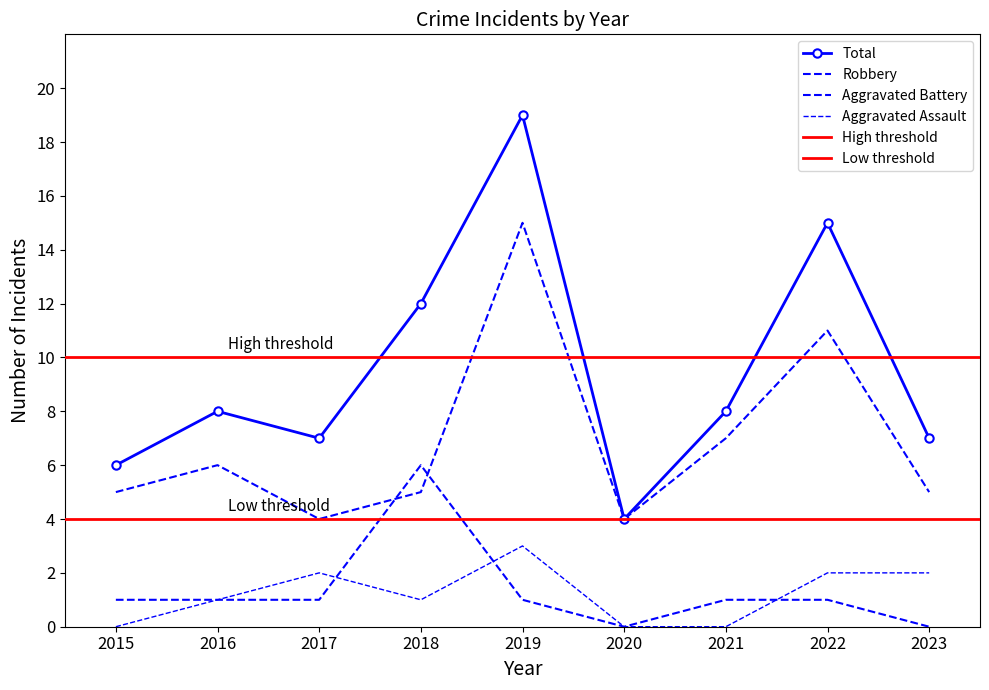

Between 2017 and 2023, which series saw the biggest shift?

Aggravated Battery